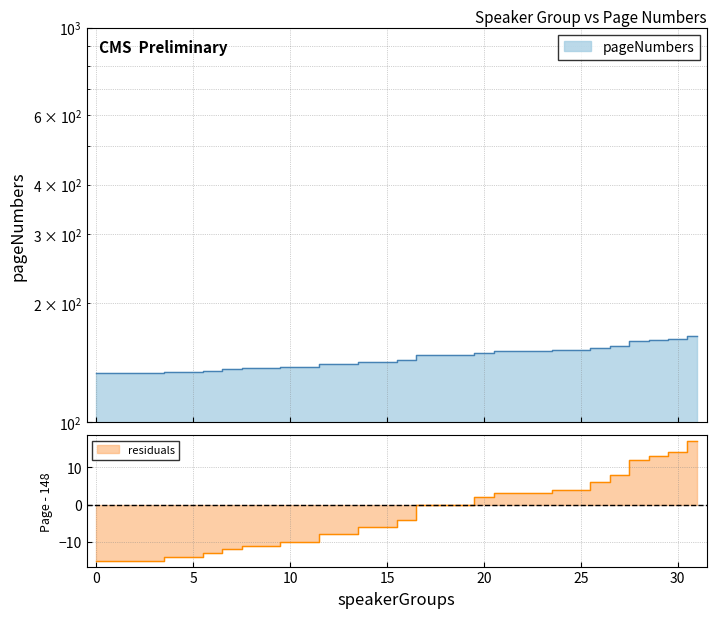

What is the change in value from 6 to 21?

+16